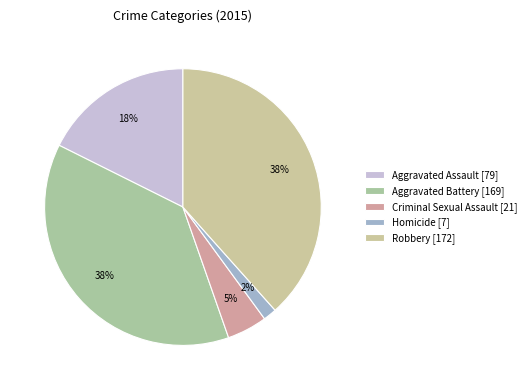

How many segments does this pie chart have?

5